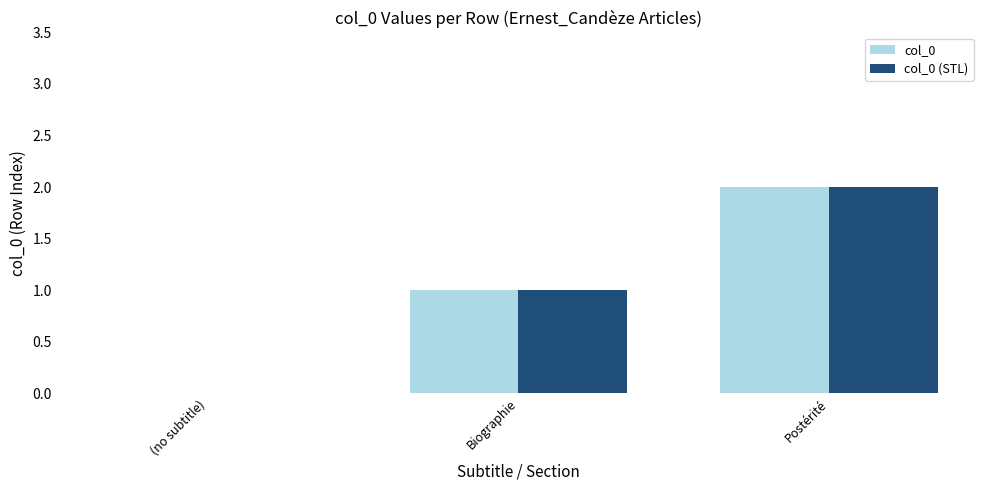

At which category is the sum across all series the highest?

Postérité